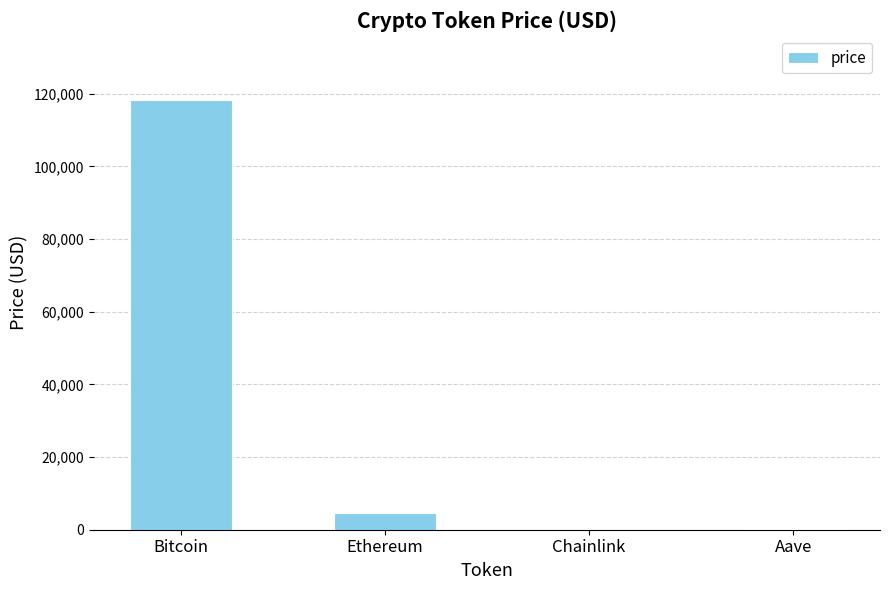

What is the difference between the values at Aave and Chainlink?

292.1